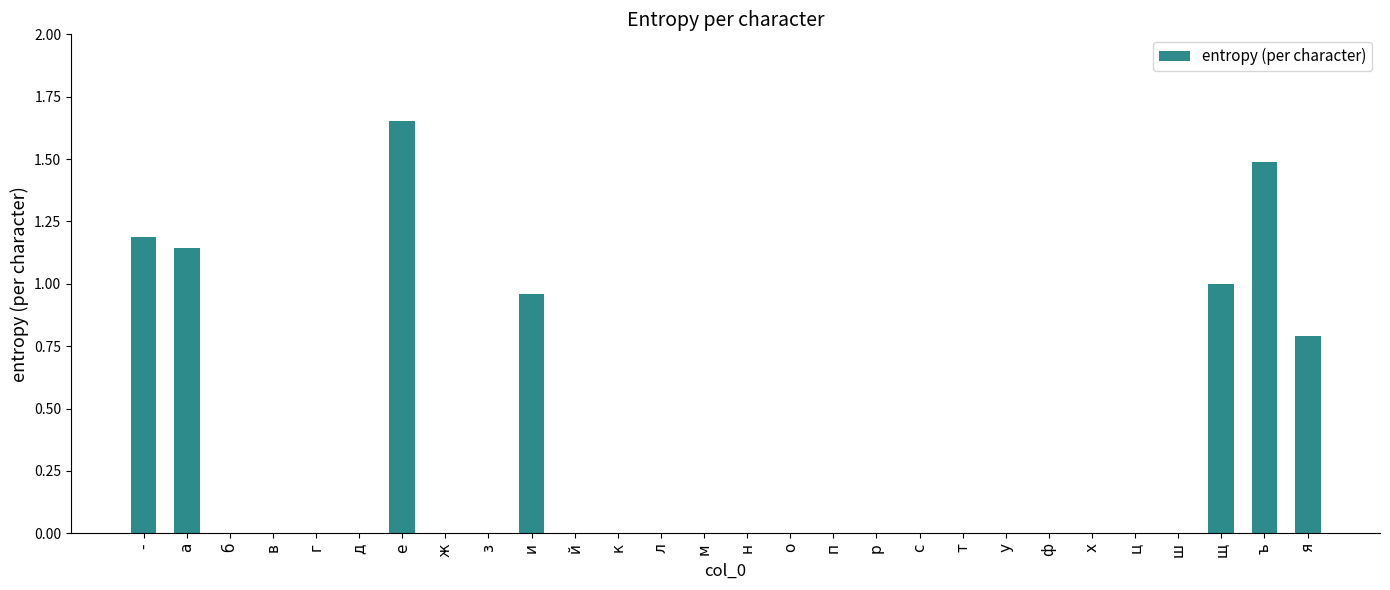

The chart shows a value of 1.4 at я. True or false?

False